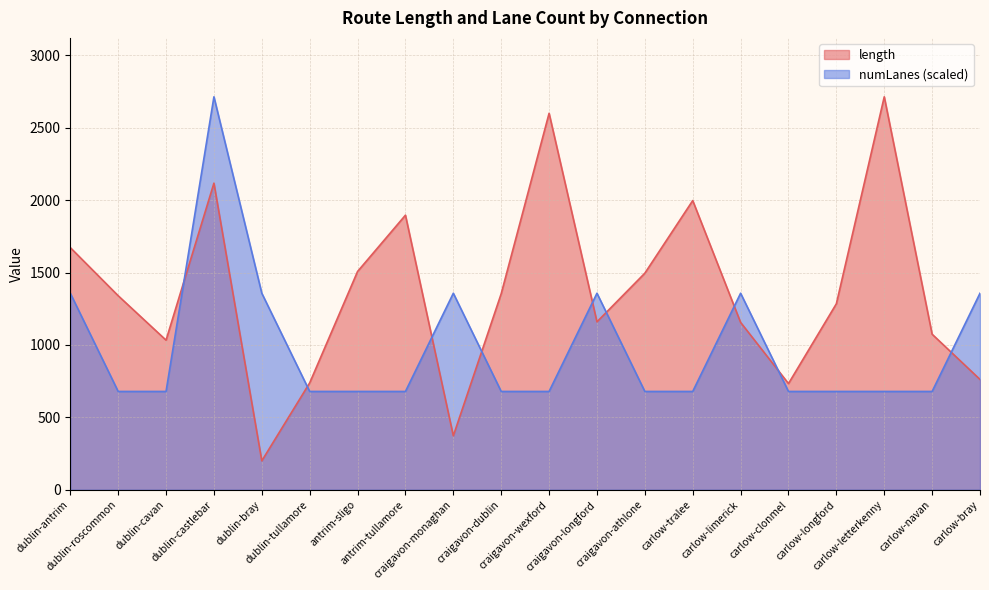

What is the difference between the highest and lowest values at craigavon-longford?

197.6